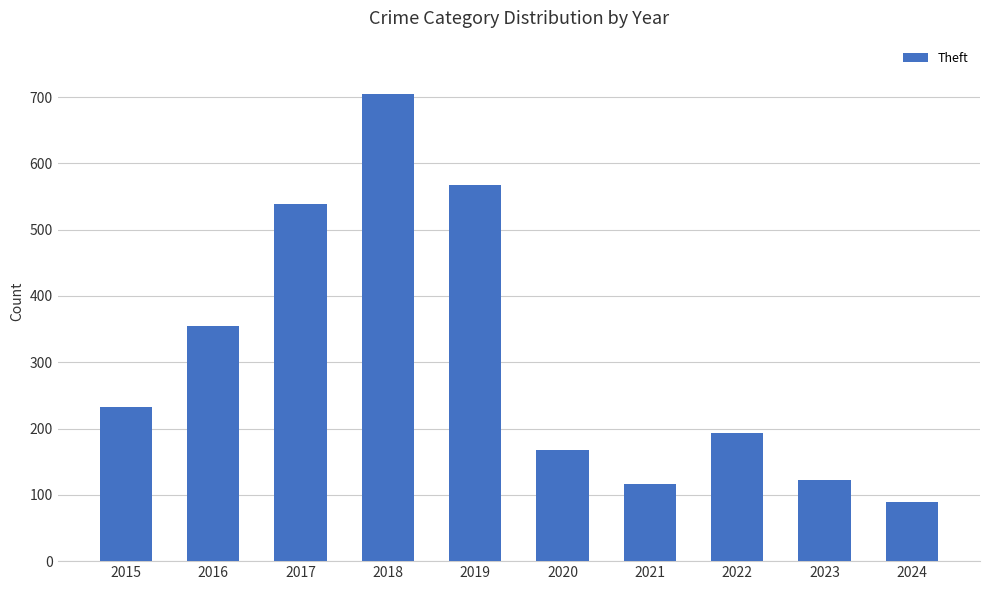

The chart shows a value of 80 at 2021. True or false?

False